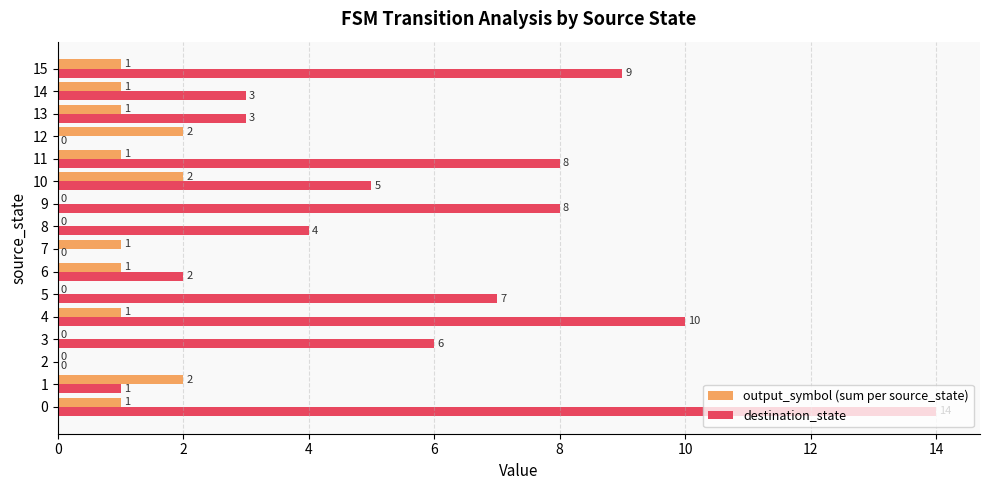

Which series has the largest total across all categories?

destination_state